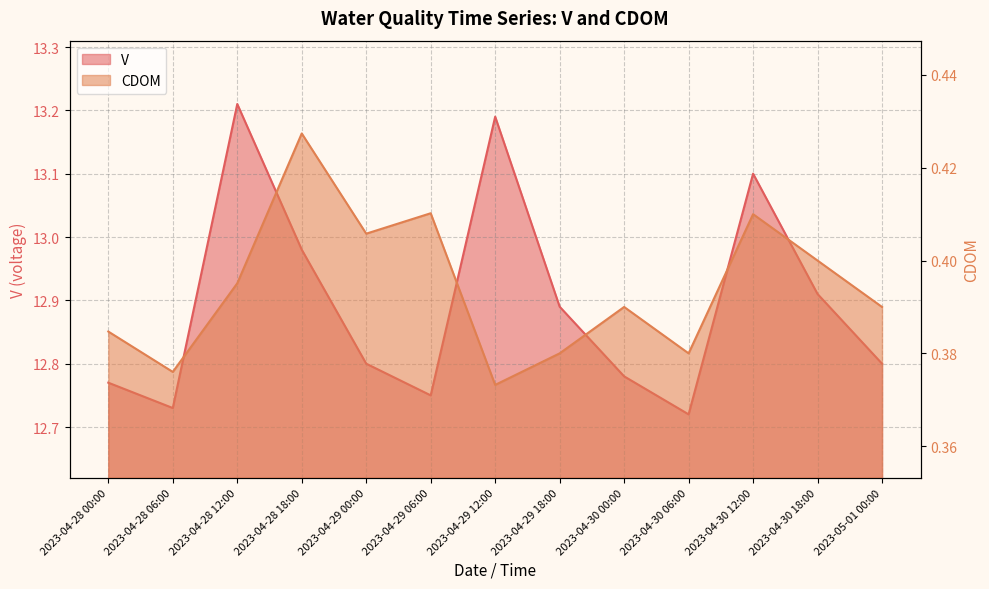

How many interior local peaks does the V series have?

3